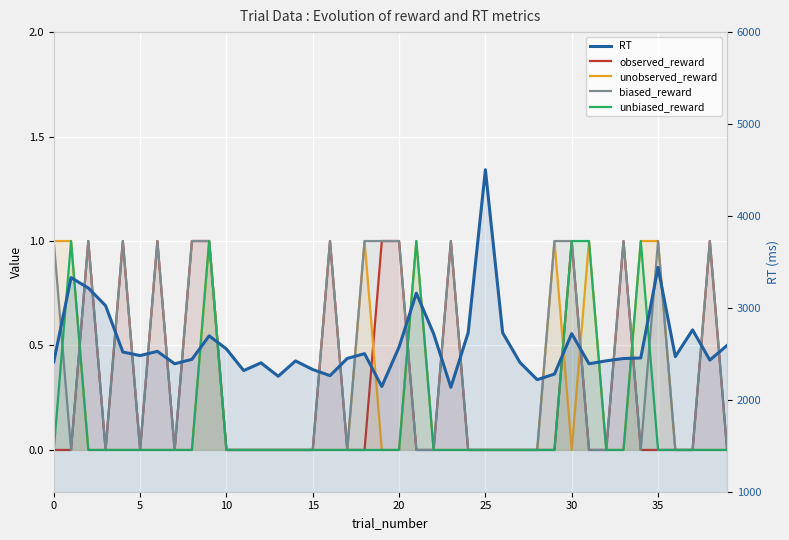

Reading left to right, extract all data points from this chart.

observed_reward: 0	0	1	0	1	0	1	0	1	1	0	0	0	0	0	0	1	0	0	1	1	0	0	1	0	0	0	0	0	0	1	0	0	1	0	0	0	0	1	0
unobserved_reward: 1	1	0	0	0	0	0	0	0	1	0	0	0	0	0	0	0	0	1	0	0	1	0	0	0	0	0	0	0	1	0	1	0	0	1	1	0	0	0	0
biased_reward: 1	0	1	0	1	0	1	0	1	1	0	0	0	0	0	0	1	0	1	1	1	0	0	1	0	0	0	0	0	1	1	0	0	1	0	1	0	0	1	0
unbiased_reward: 0	1	0	0	0	0	0	0	0	1	0	0	0	0	0	0	0	0	0	0	0	1	0	0	0	0	0	0	0	0	1	1	0	0	1	0	0	0	0	0
RT: 2413	3329	3216	3024	2520	2481	2527	2392	2440	2696	2553	2318	2402	2256	2423	2329	2263	2450	2502	2145	2575	3160	2720	2136	2729	4503	2729	2407	2219	2280	2720	2392	2424	2449	2455	3441	2470	2761	2432	2592